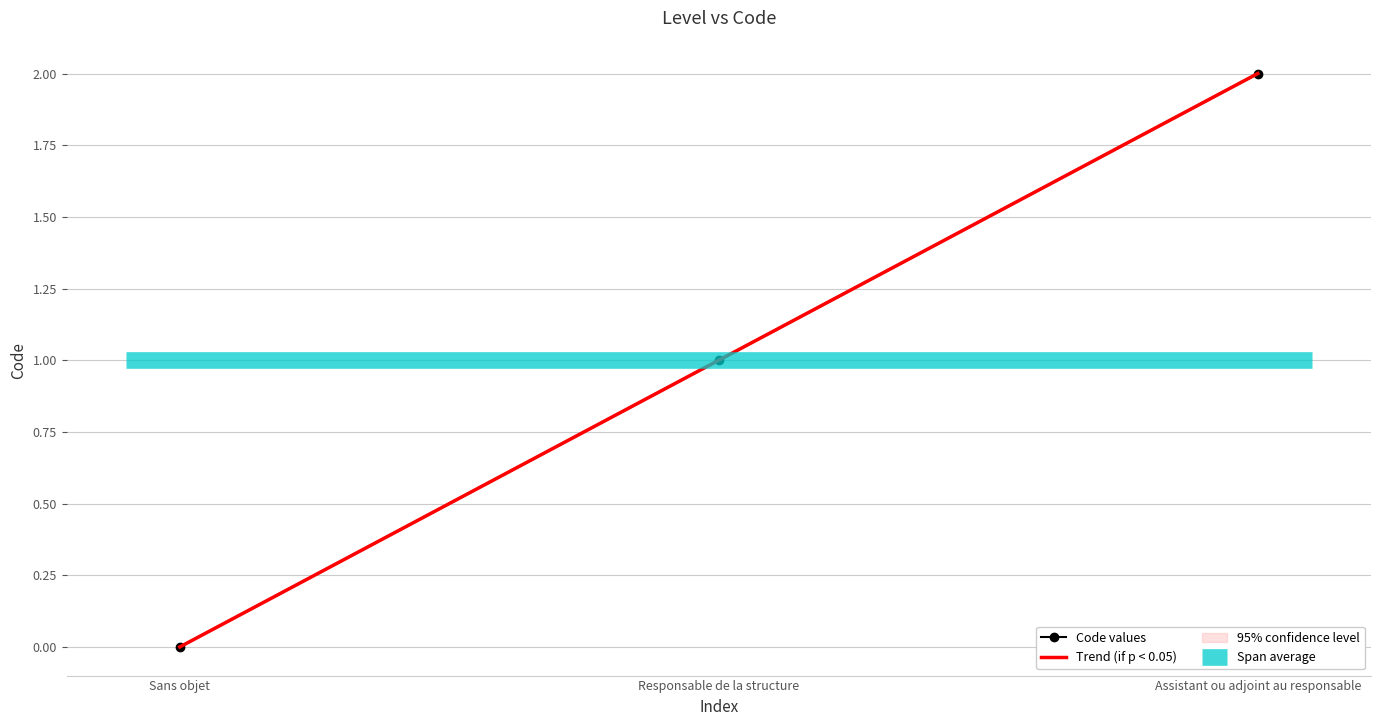

The Trend (if p < 0.05) series shows 1.0 at Responsable de la structure. True or false?

True